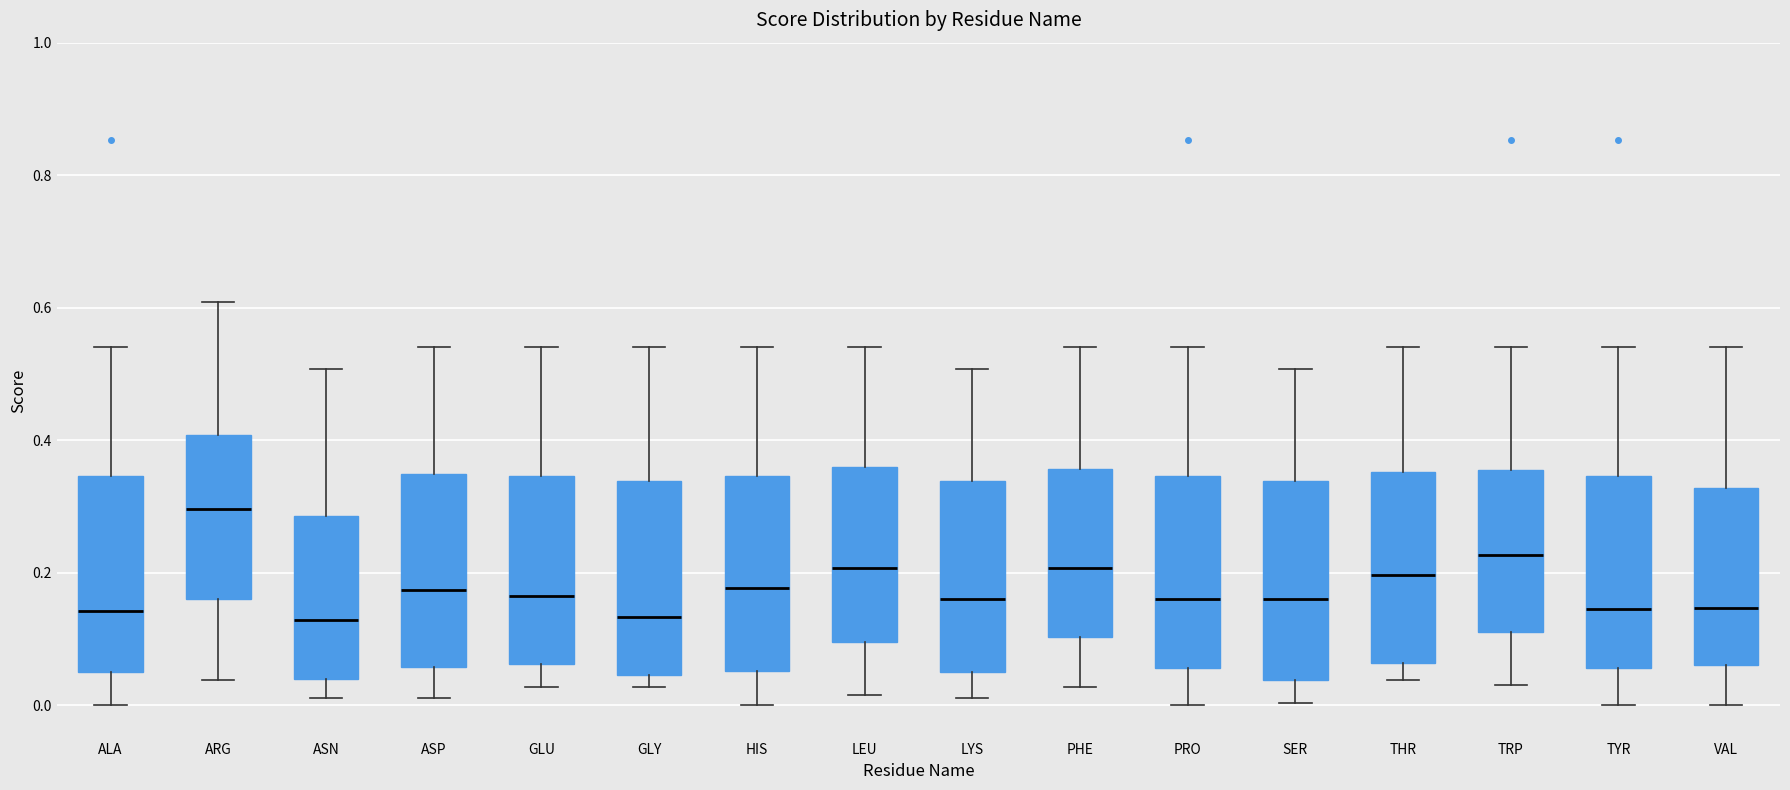

Which box's median line is the highest?

ARG